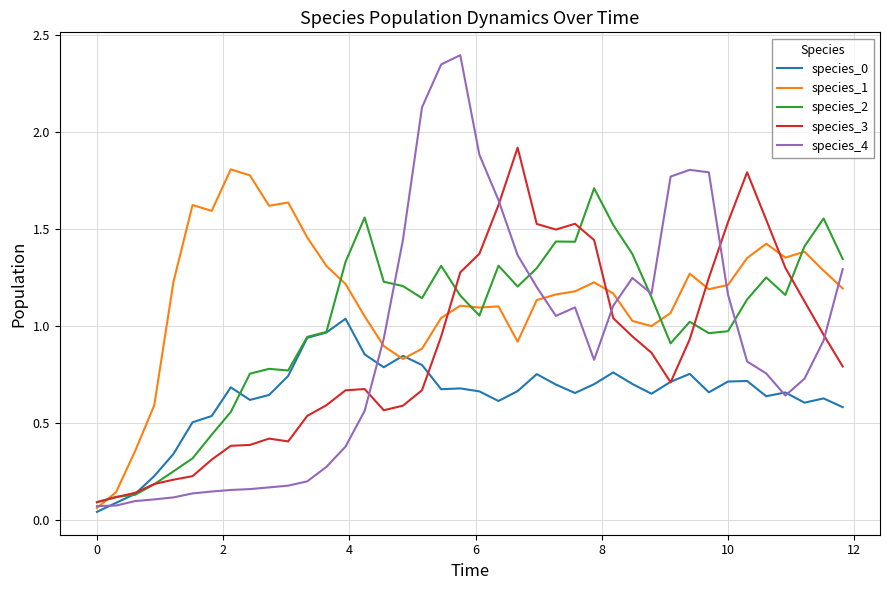

Which series has the widest spread of values?

species_4